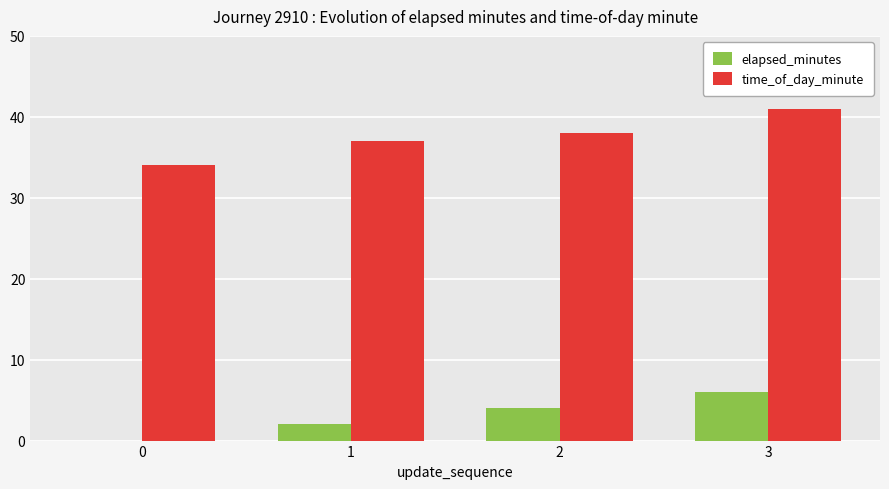

At which label does time_of_day_minute reach its peak?

3